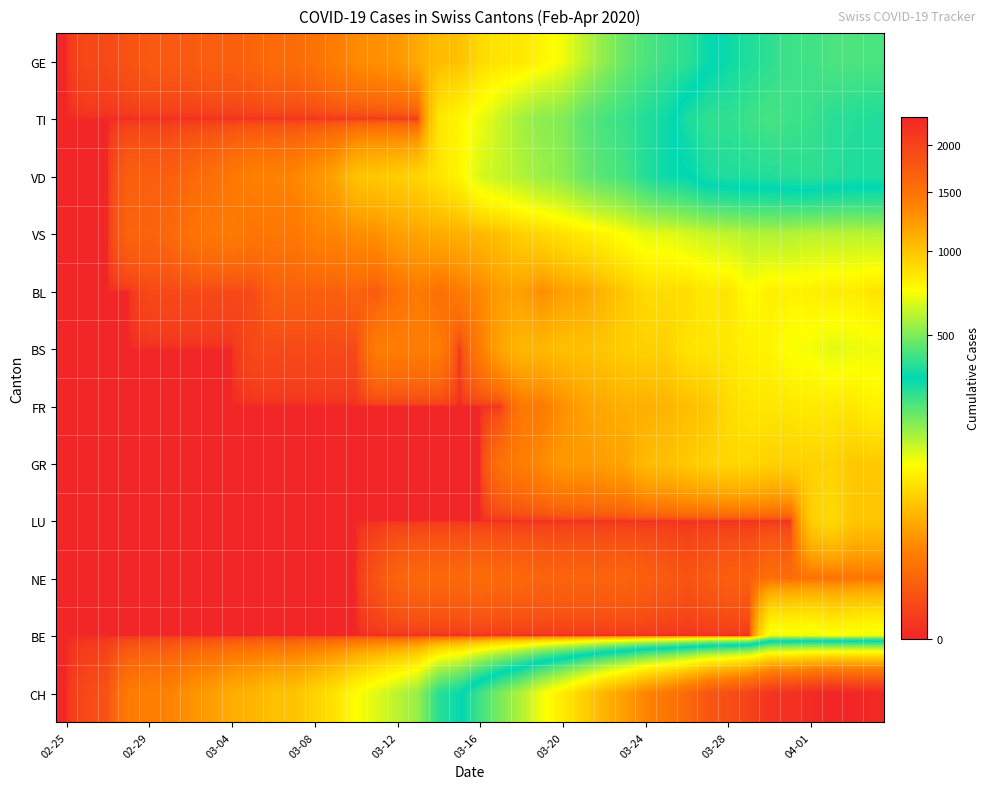

Which series has the largest total across all categories?

CH